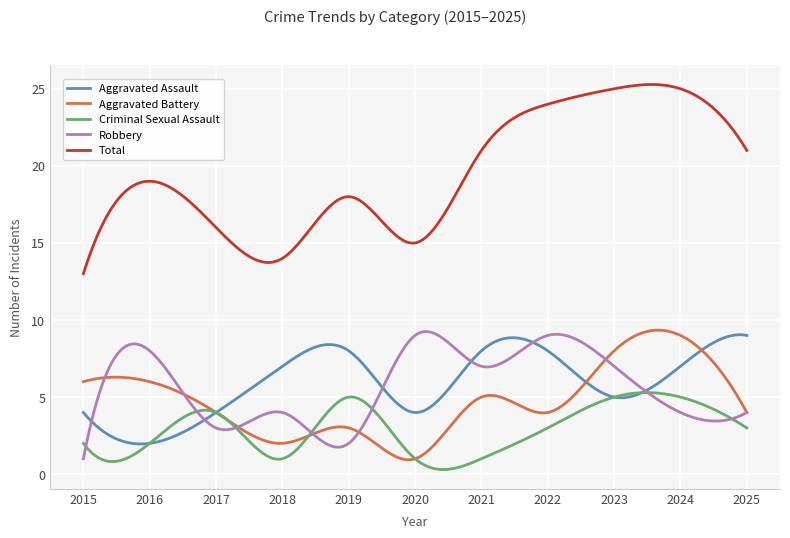

What is the lowest value of the Robbery series?

1.0